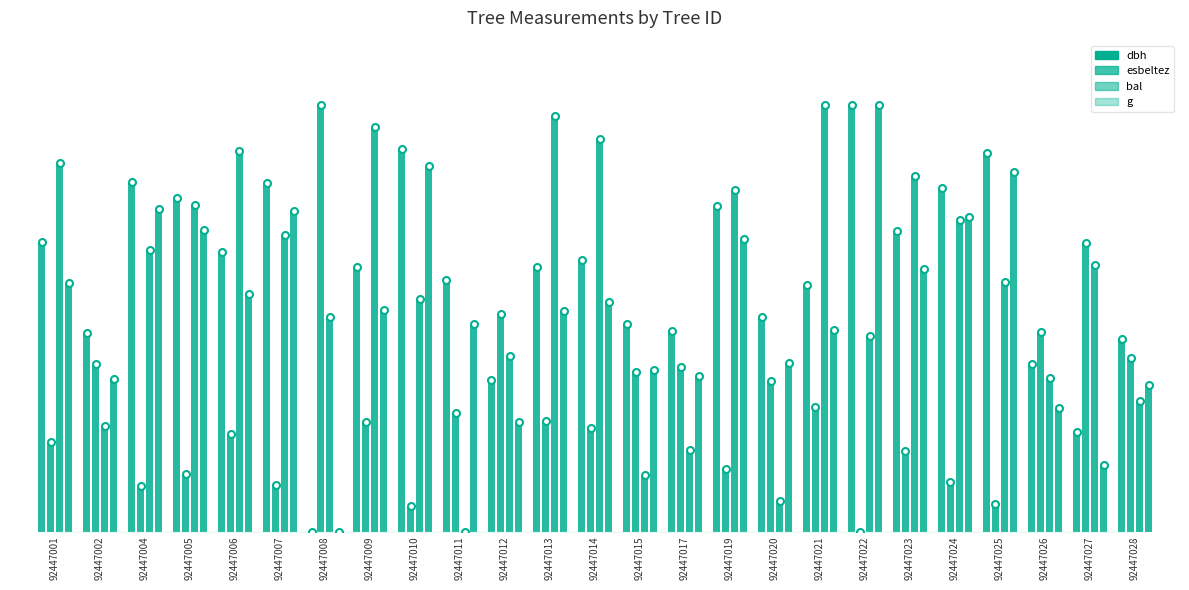

At which label is esbeltez closest to 0?

92447022